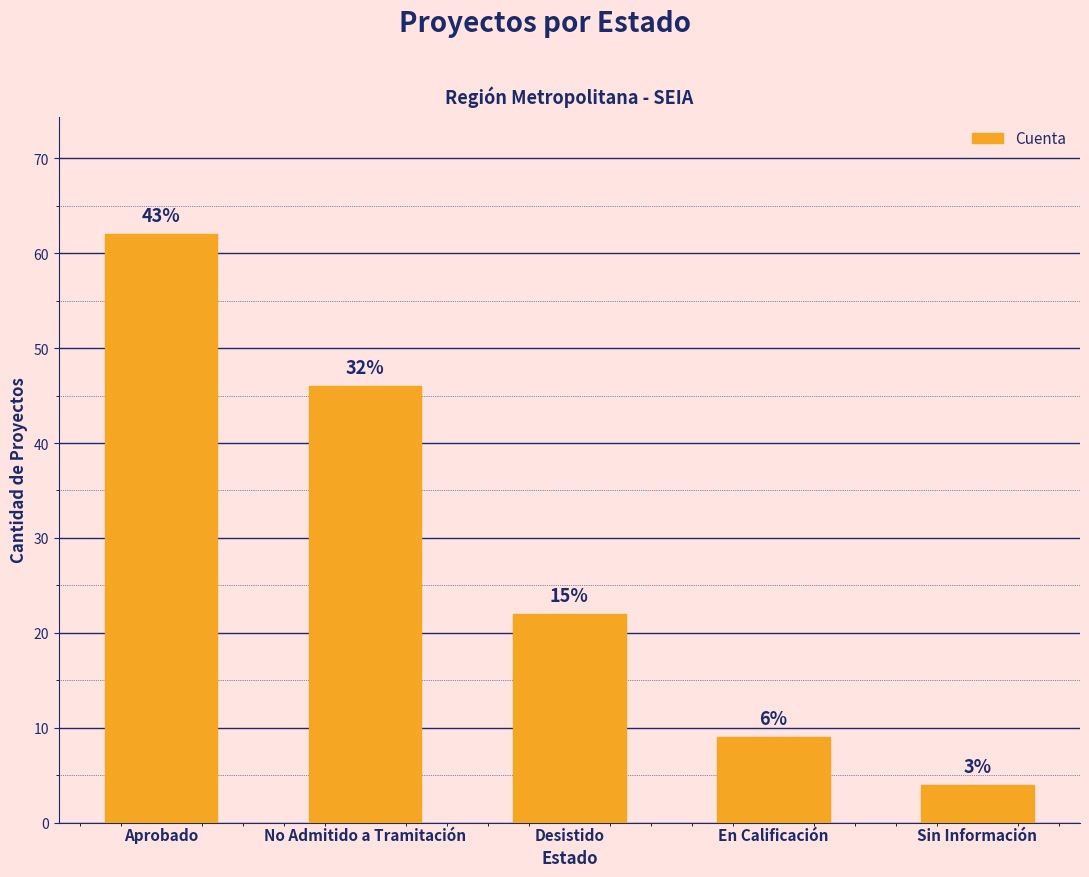

What is the value of the 3rd bar from the left?

22